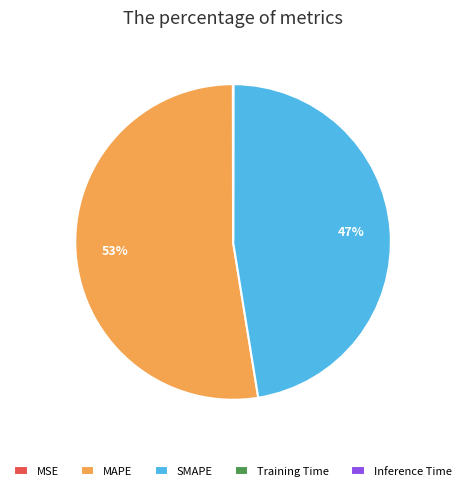

Does MAPE represent more than half of the total?

Yes